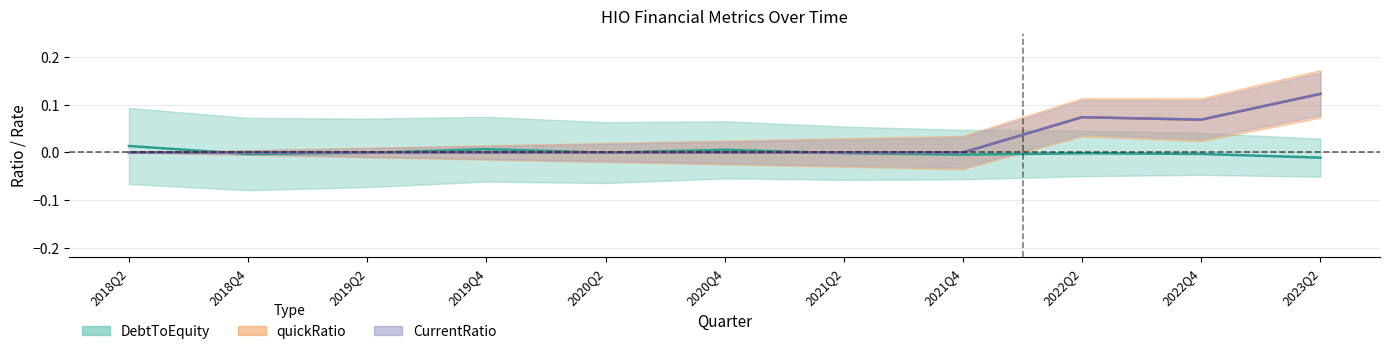

At which label does CurrentRatio reach its minimum?

2018Q2